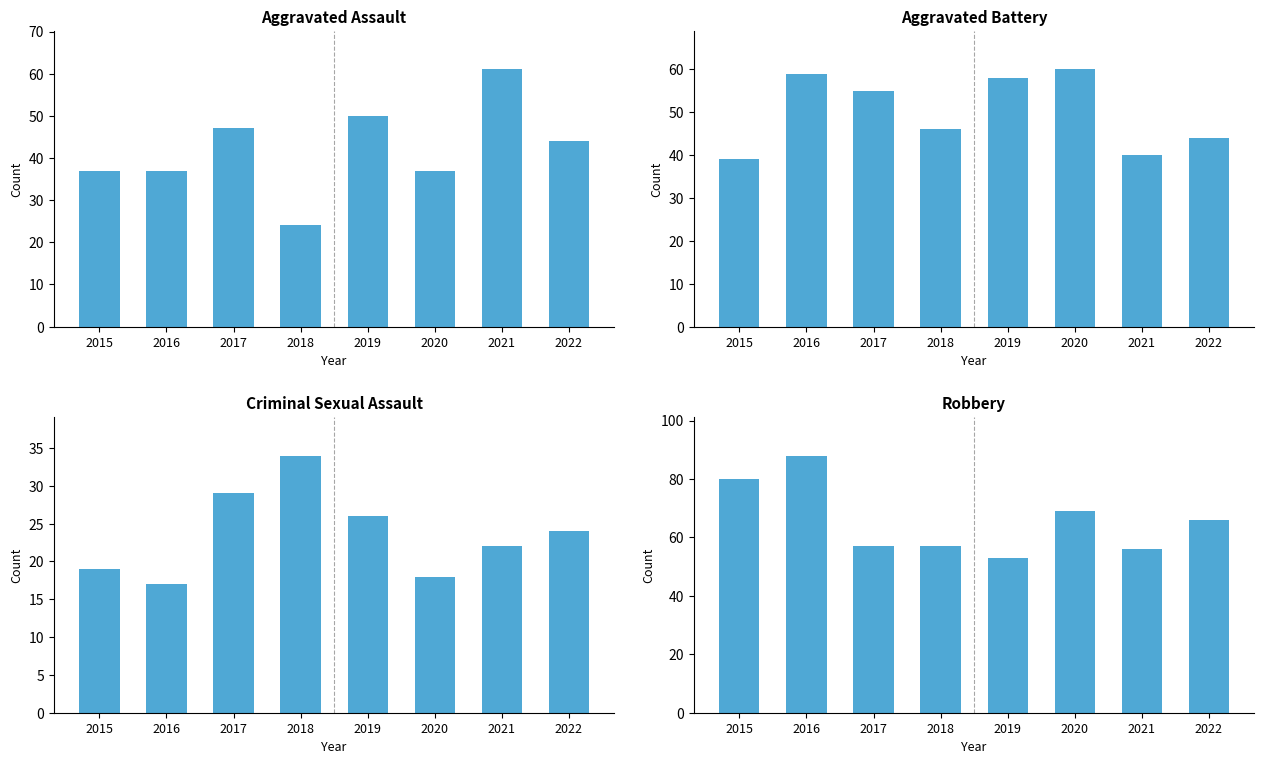

What is the minimum value shown in the chart?

17